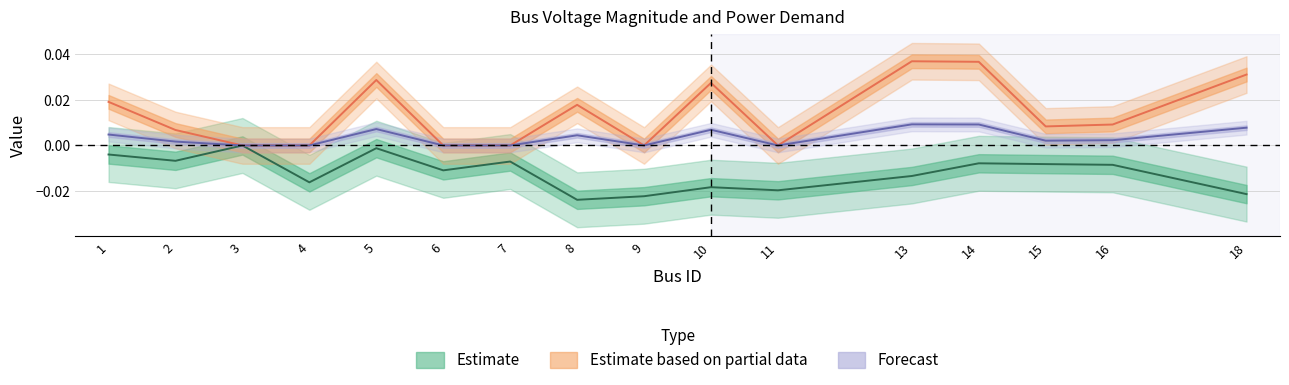

True or false: Vm has more than 1 points higher than both neighbors.

True